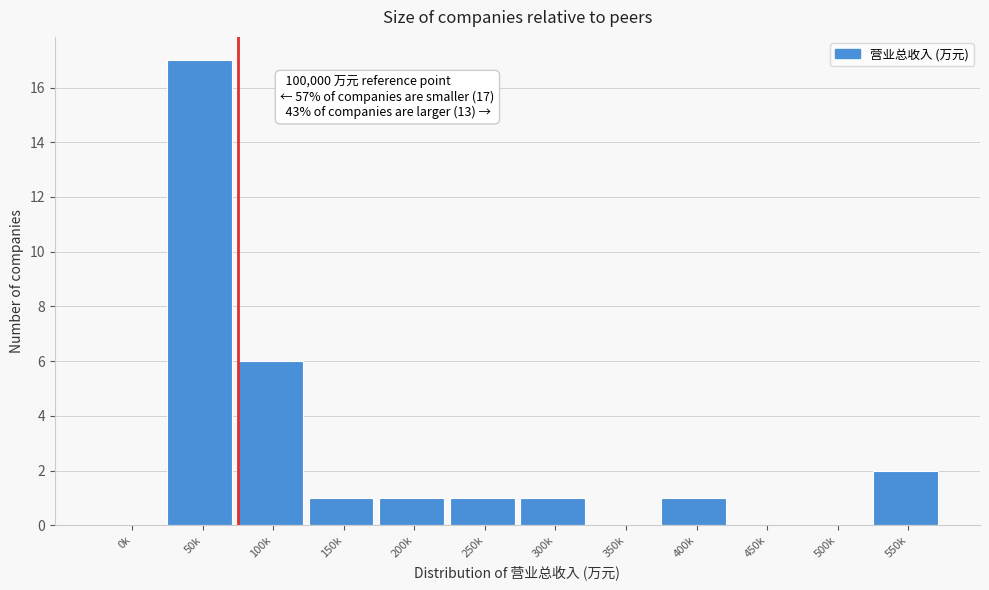

Reading left to right, what are all the values shown in this chart?

0k=0	50k=17	100k=6	150k=1	200k=1	250k=1	300k=1	350k=0	400k=1	450k=0	500k=0	550k=2